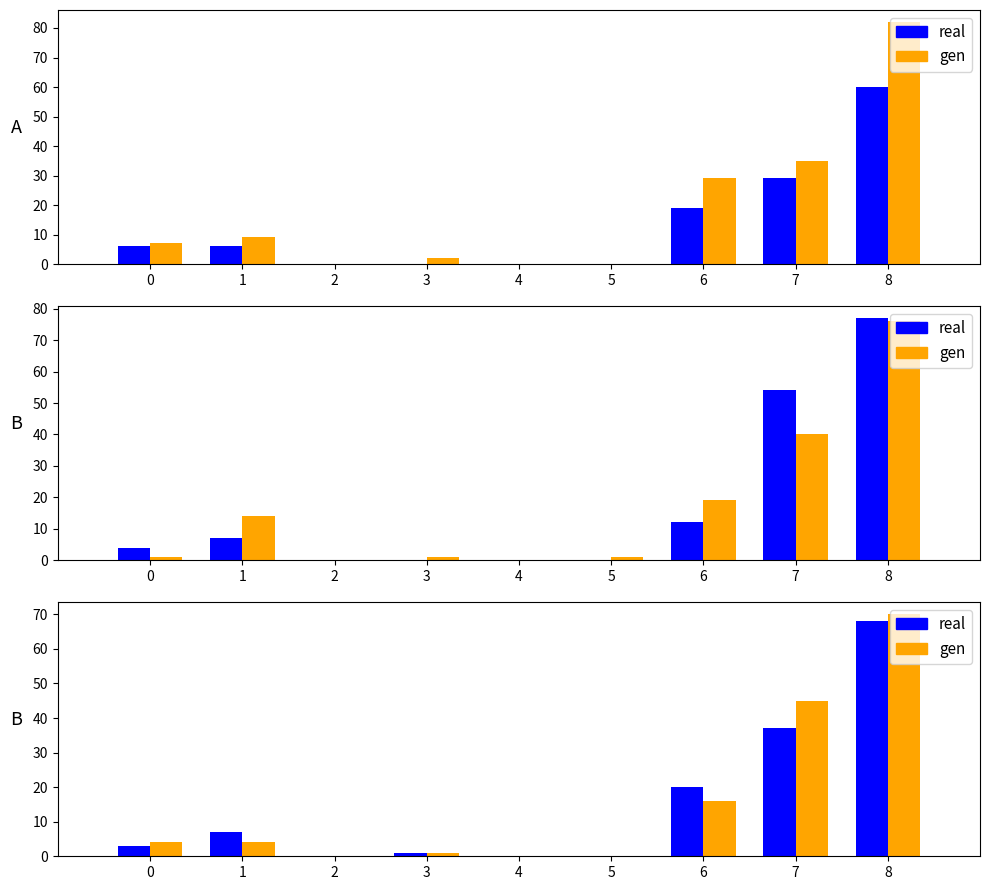

What is the highest value of the real series?

68